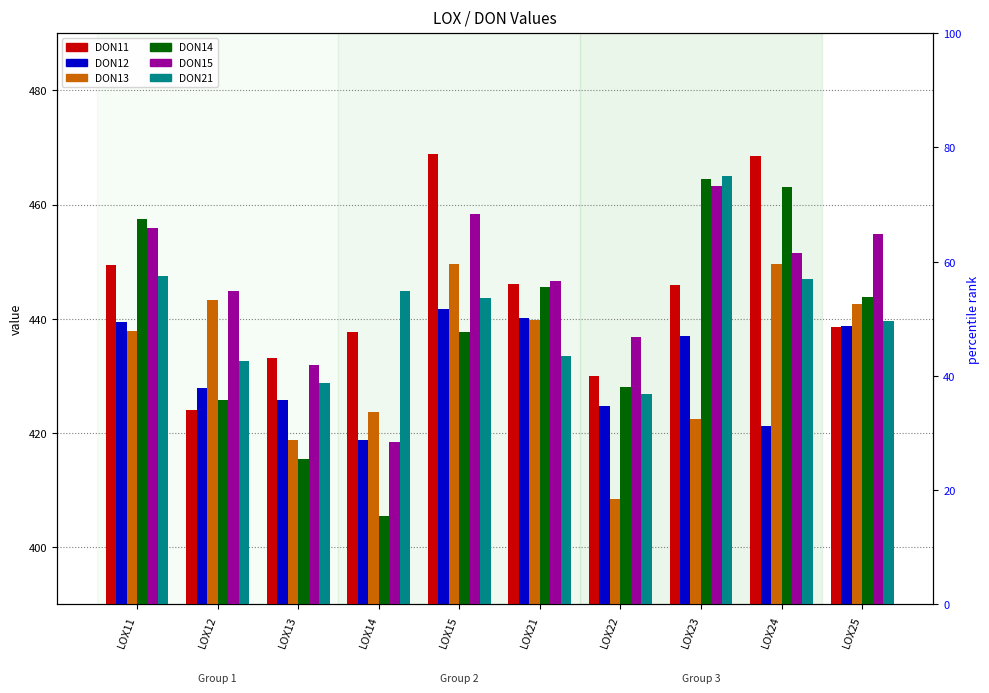

What is the greatest value displayed?

468.9